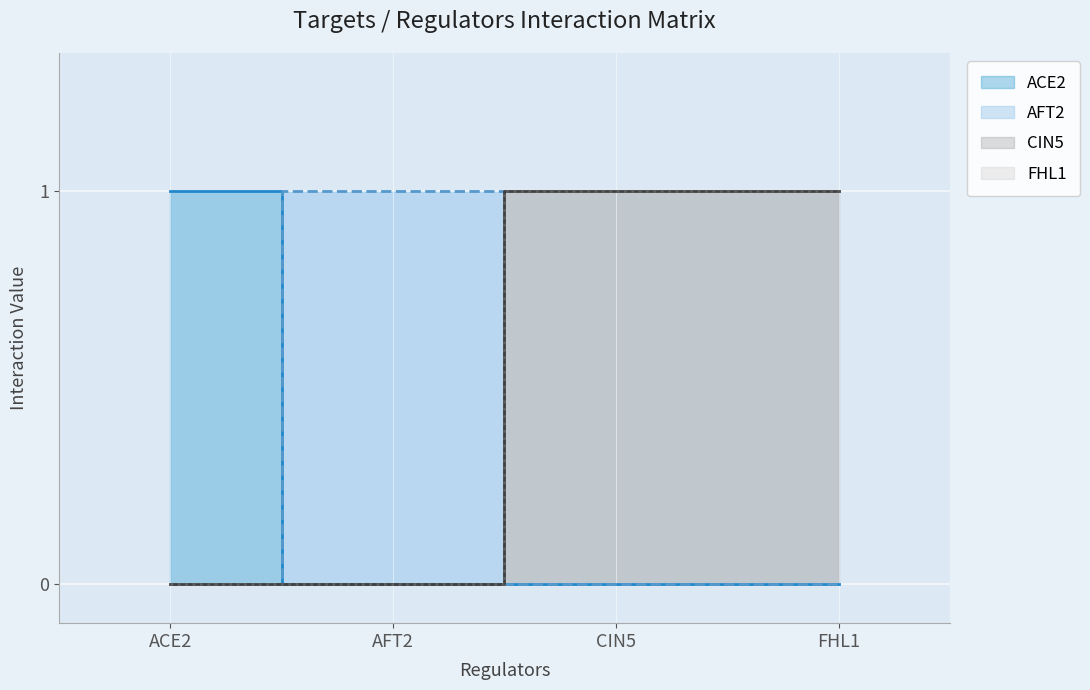

What is the label of the 2nd point from the right?

CIN5